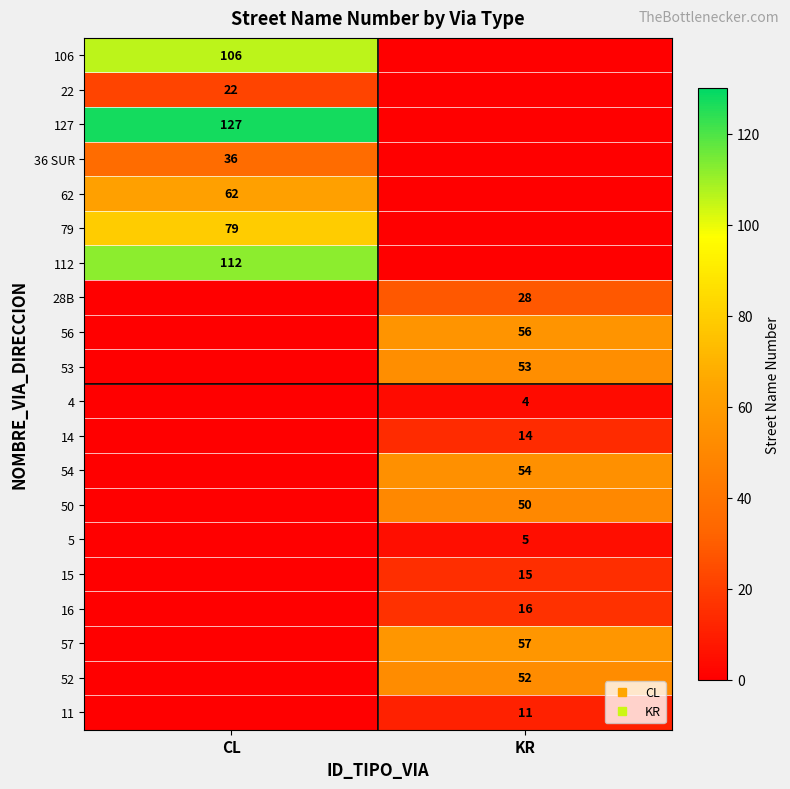

How many positive values does the 106 series have?

1